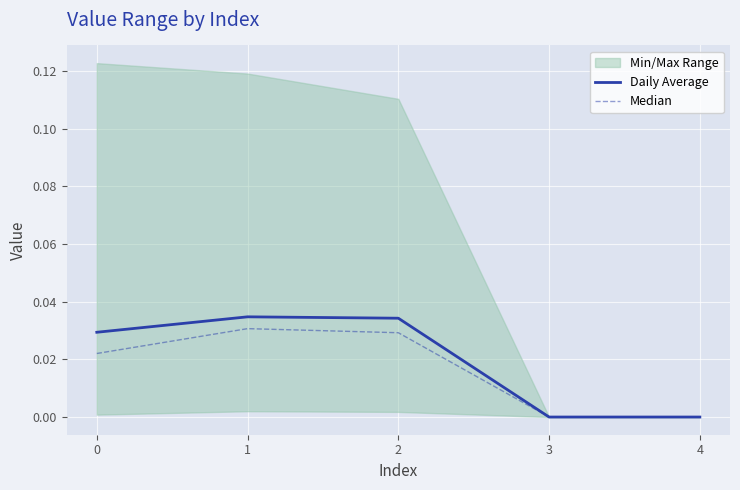

Is it true that Median equals 0.0 at 4?

True